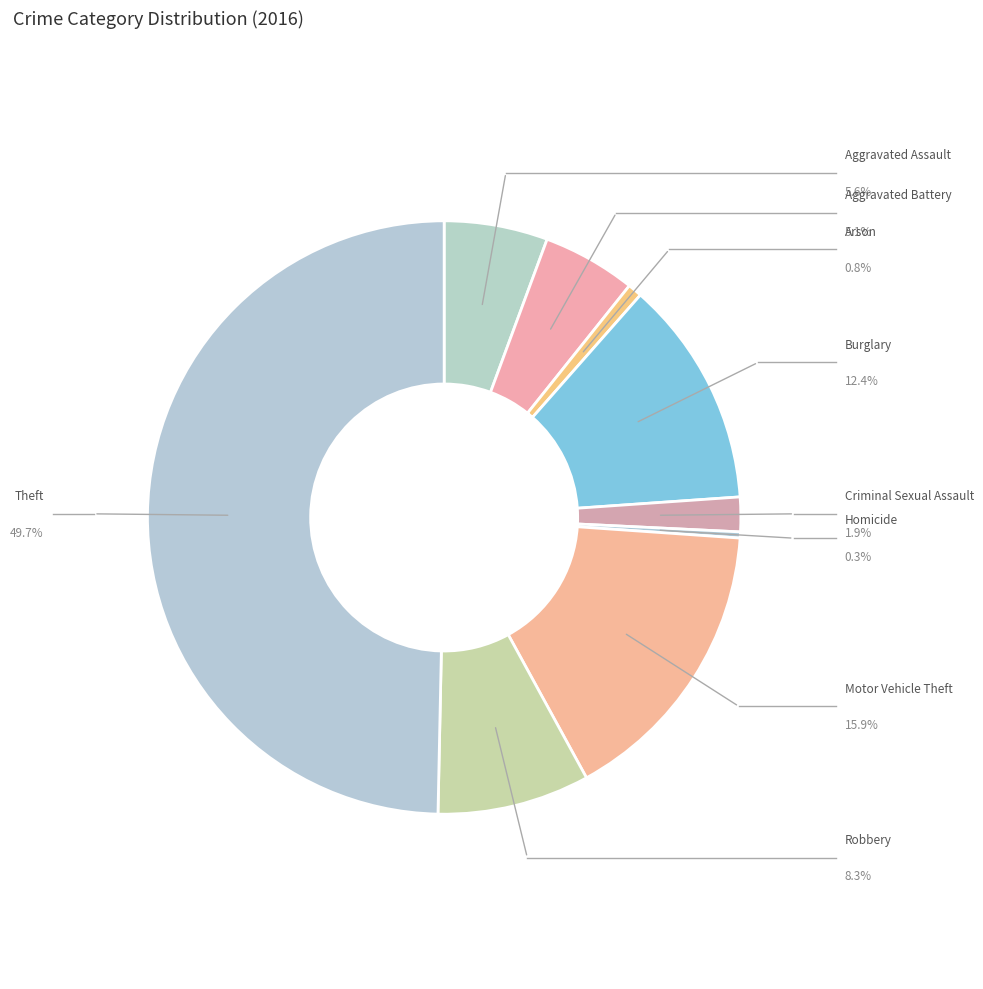

What is the ratio of the value at Criminal Sexual Assault to the value at Burglary?

0.2